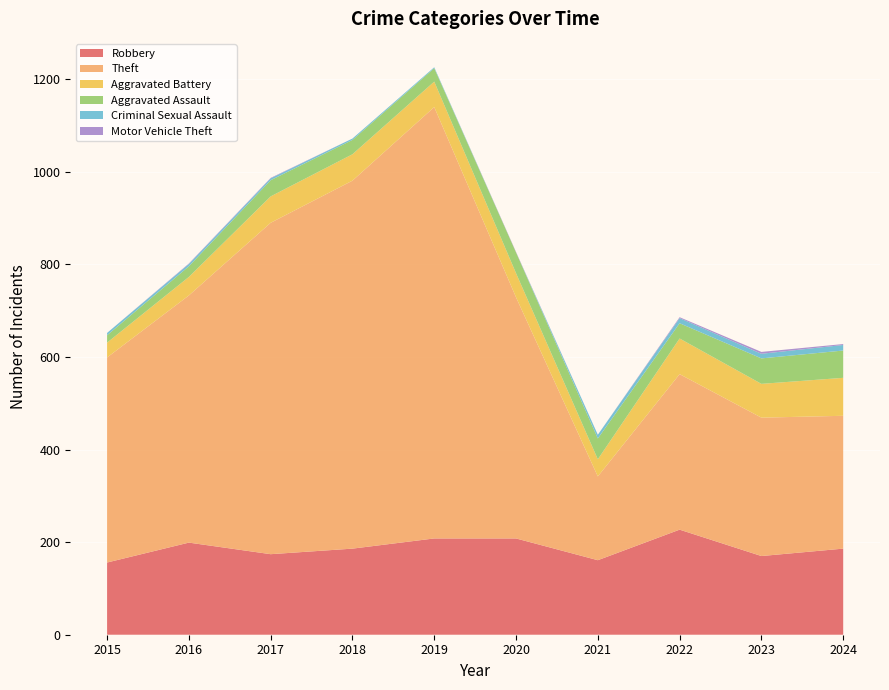

Reading right to left, what are all the values shown in this chart?

Robbery: 186	170	227	161	208	208	186	174	199	156
Theft: 287	299	336	181	521	932	795	716	534	443
Aggravated Battery: 82	73	77	37	52	55	57	57	40	32
Aggravated Assault: 59	55	33	45	45	29	31	35	23	16
Criminal Sexual Assault: 12	10	11	8	0	2	3	4	5	5
Motor Vehicle Theft: 2	4	2	0	1	0	0	1	1	0